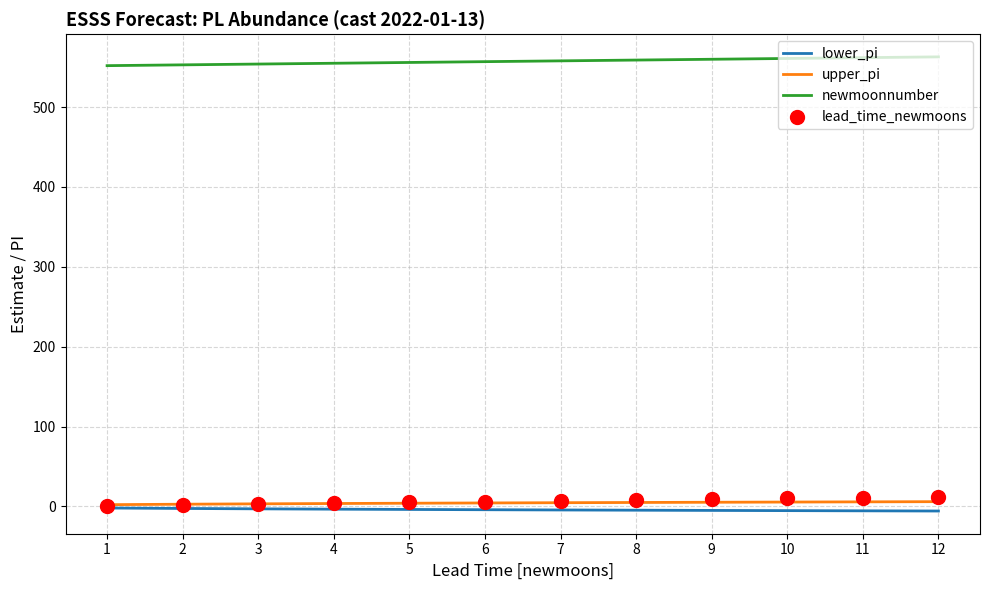

Is the value of lower_pi at 10 greater than the value of upper_pi at 3?

No